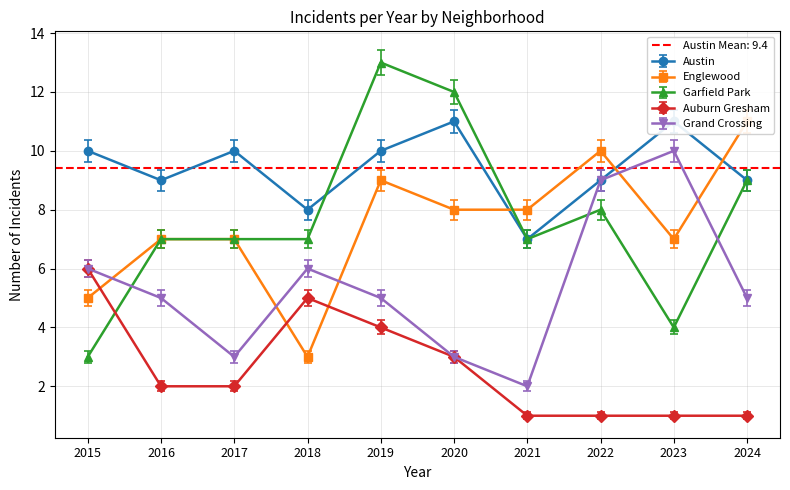

Is it true that Garfield Park equals 4 at 2015?

False